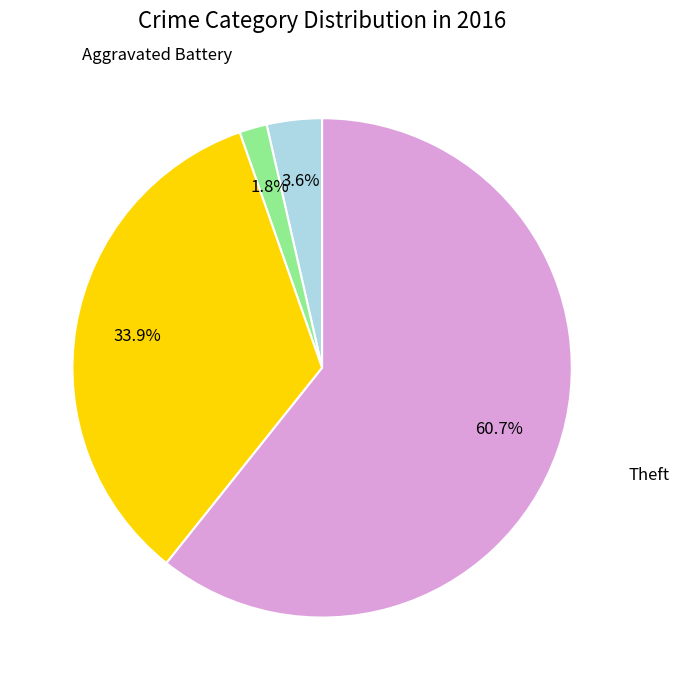

Is there a majority slice in this chart?

Yes